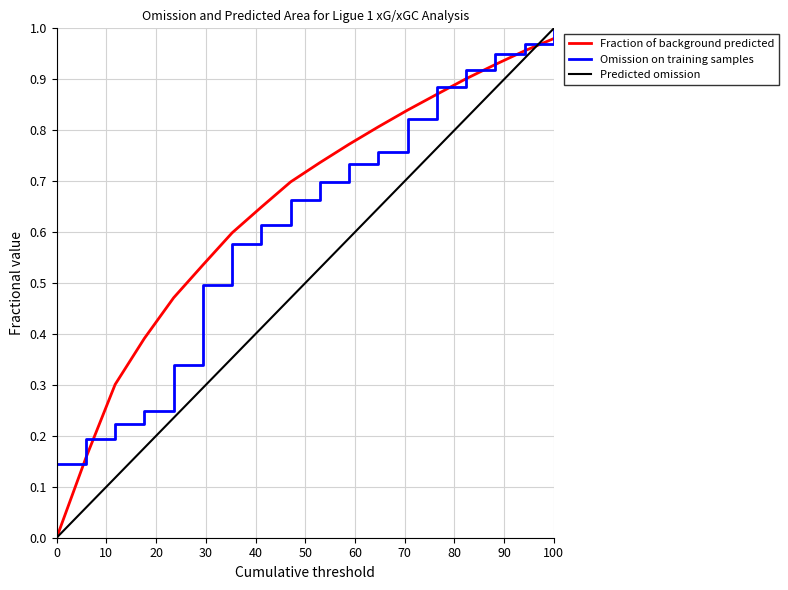

Count the number of data series in this chart.

3